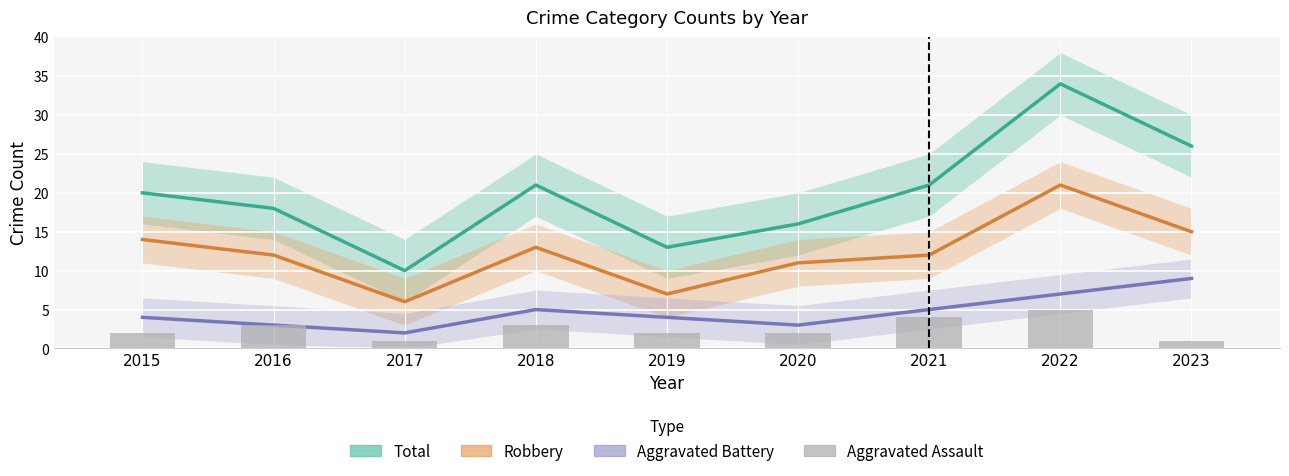

How many groups of bars are there?

9